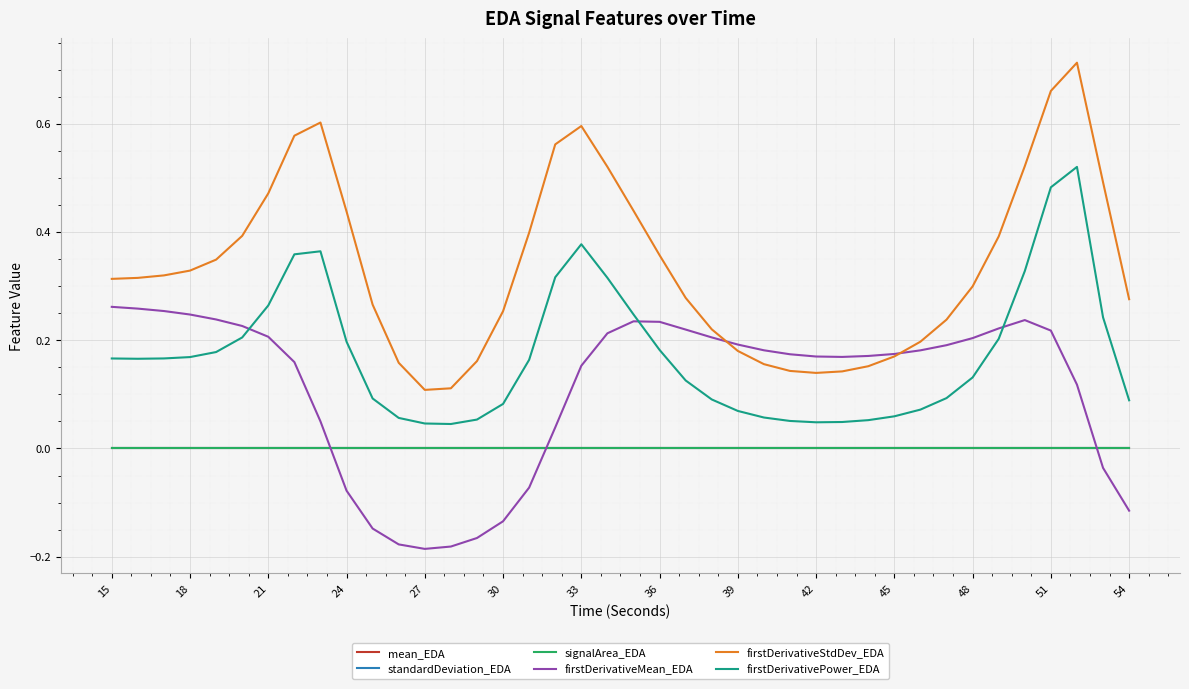

Which series has the largest total across all categories?

firstDerivativeStdDev_EDA